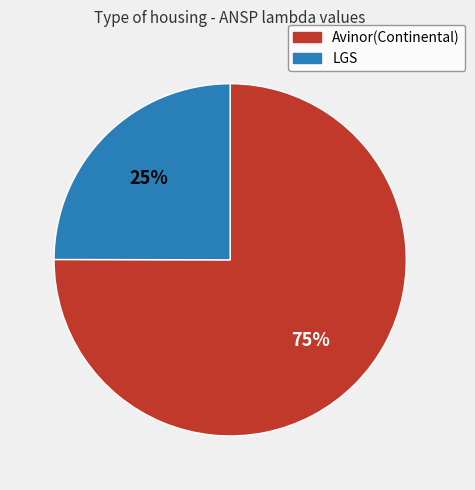

Which has a higher value, Avinor(Continental) or LGS?

Avinor(Continental)